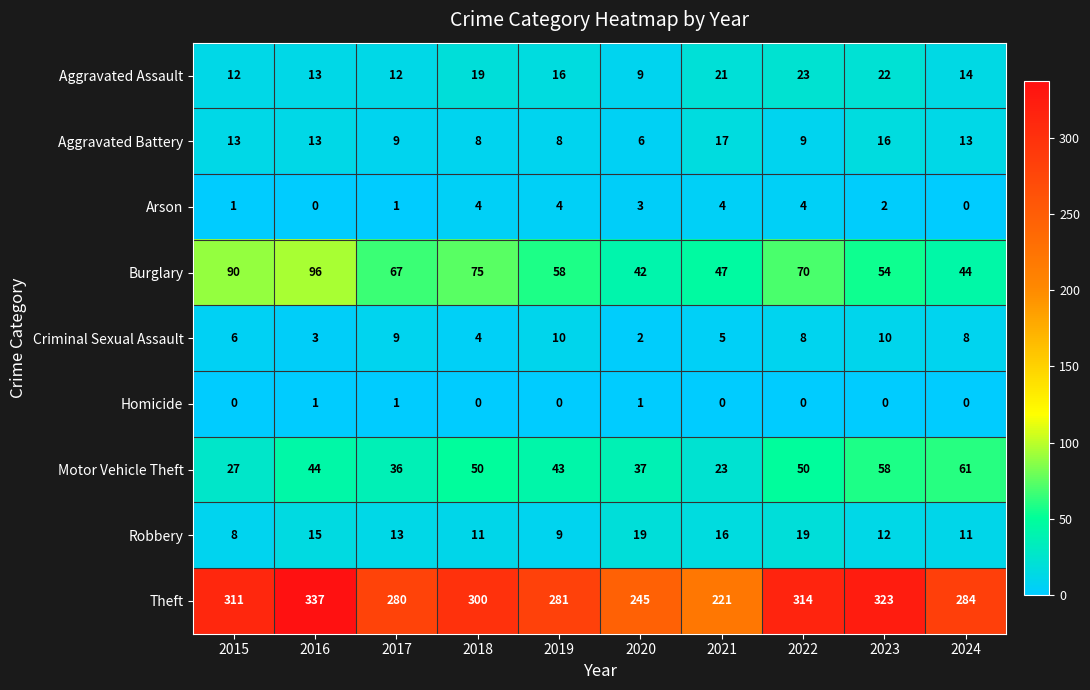

Which category has the highest value across all series?

2016